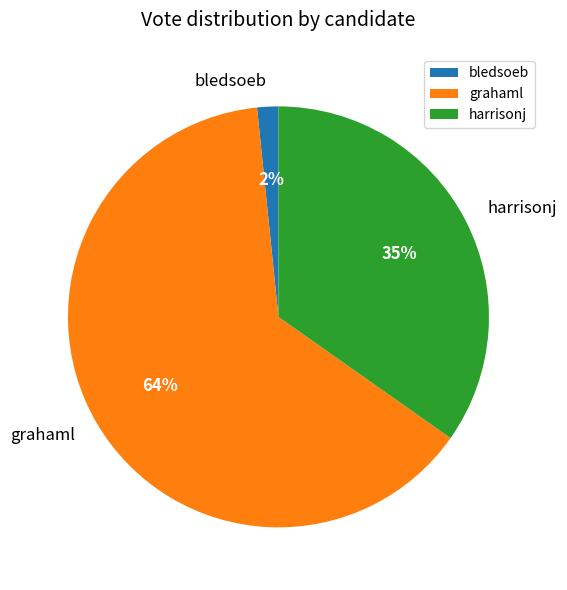

What percentage is the bledsoeb slice, to the nearest percent?

2%